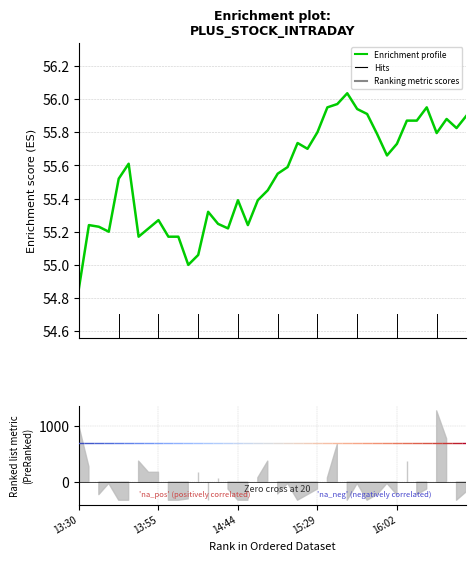

What is the sum of the values at 31 and 9?

110.8